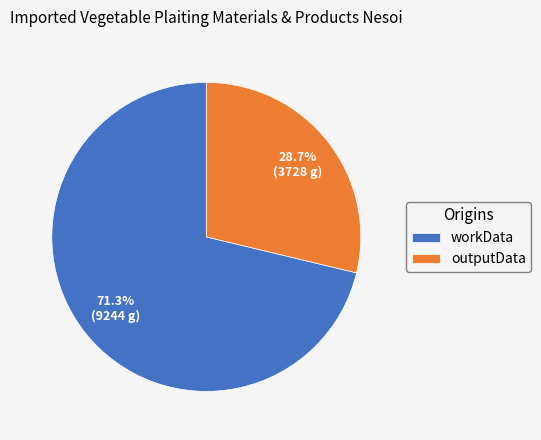

What is the majority slice?

workData